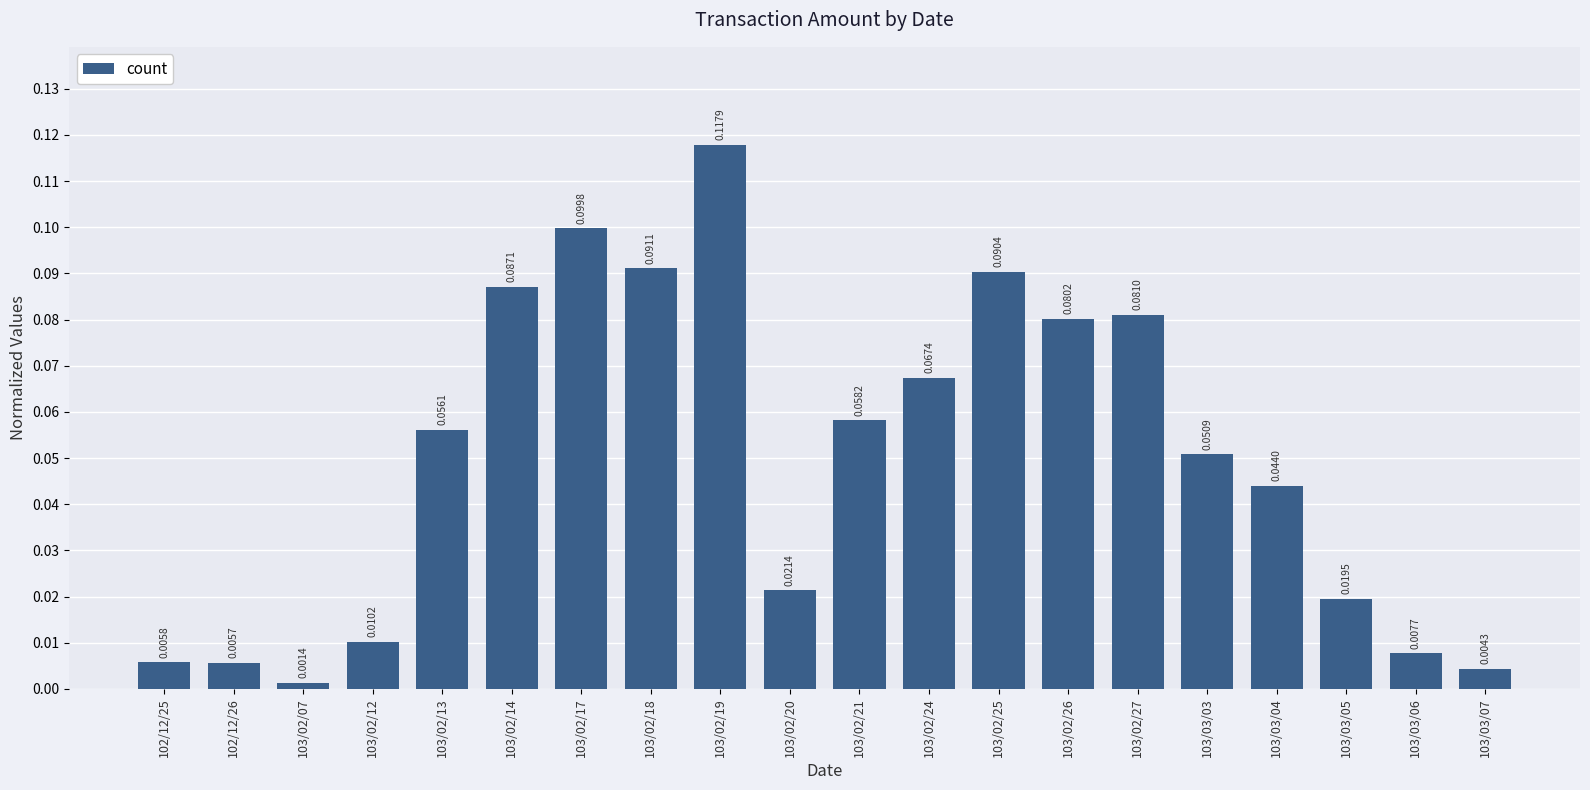

Count the number of categories in the chart.

20